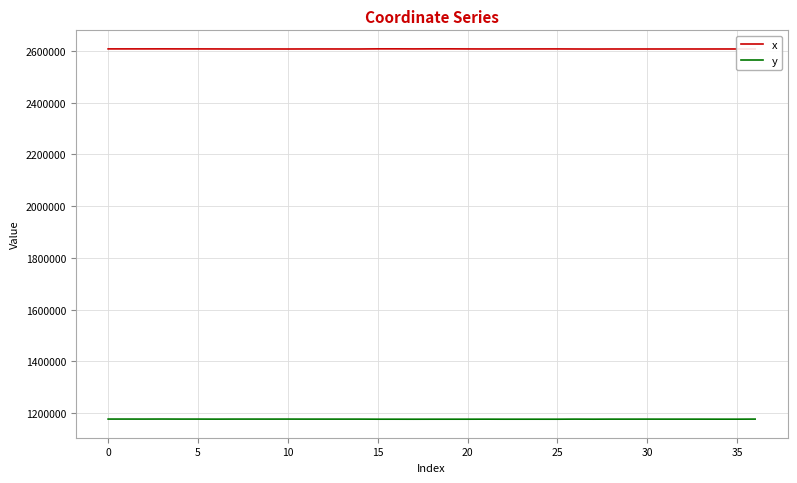

What is the minimum value for y?

1176704.4